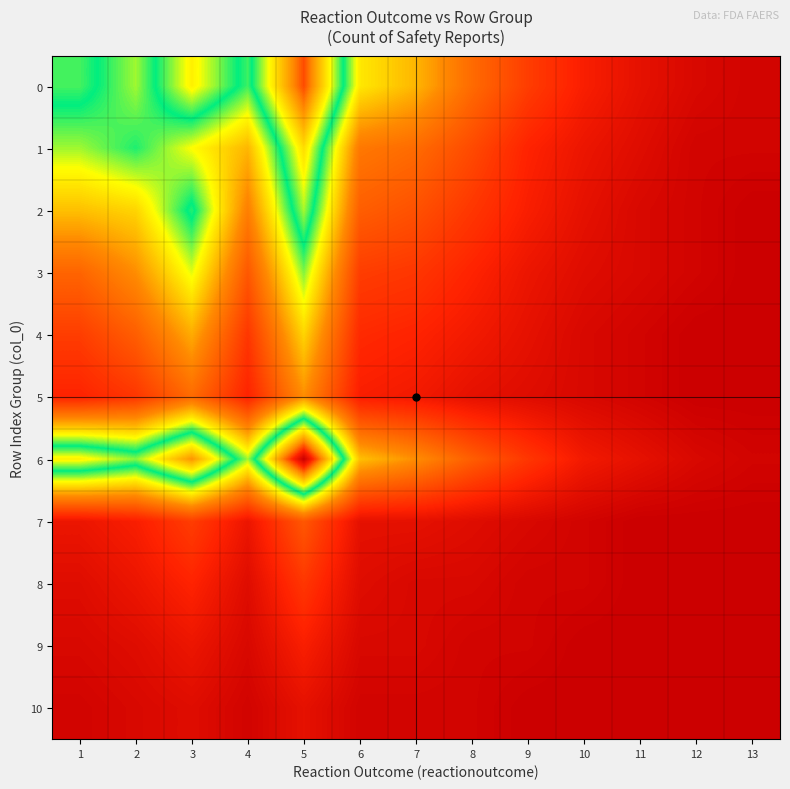

How many categories are shown in the chart?

13